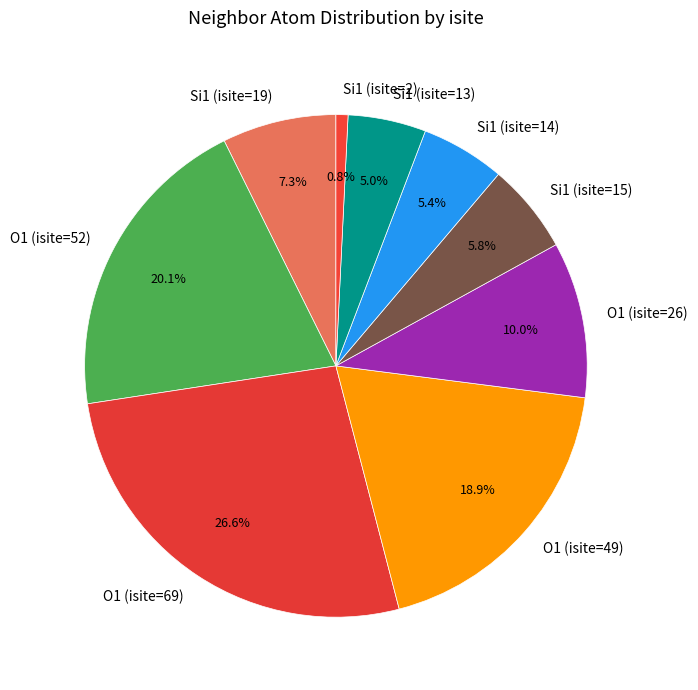

Which category has the smallest portion of the pie?

Si1 (isite=2)